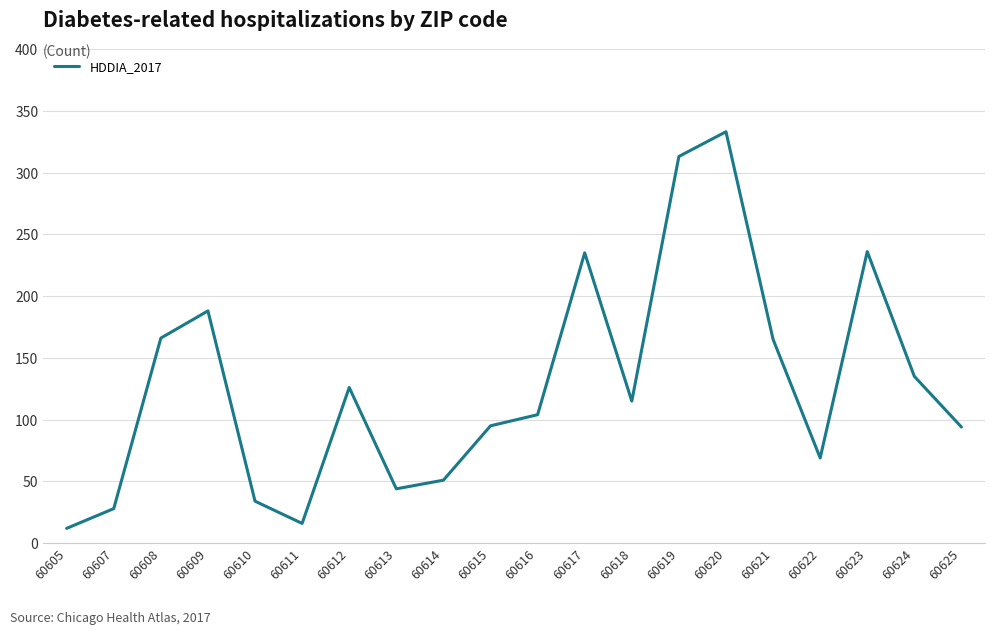

What is the difference between the values at 60615 and 60612?

31